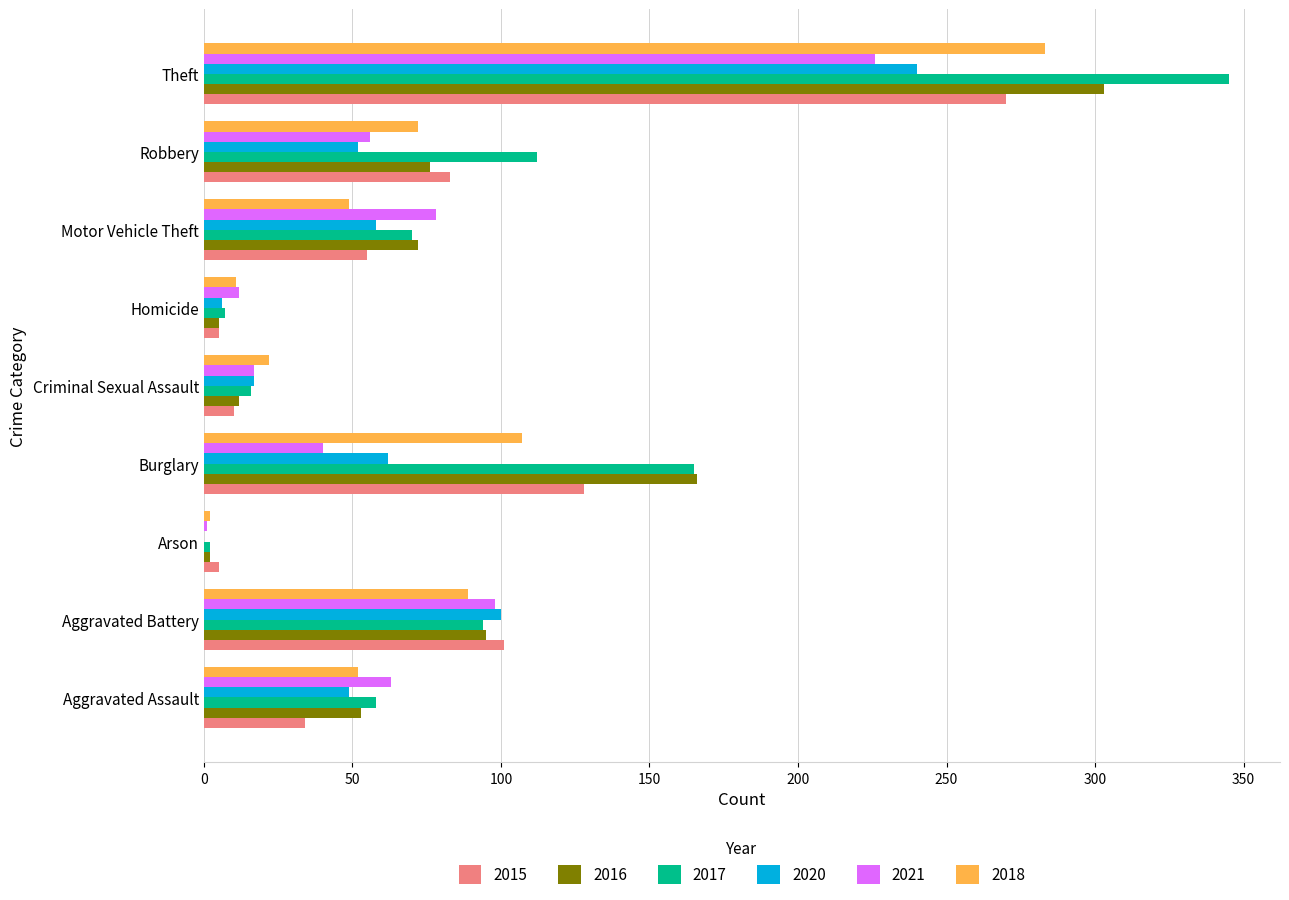

How many data points does each series have?

9